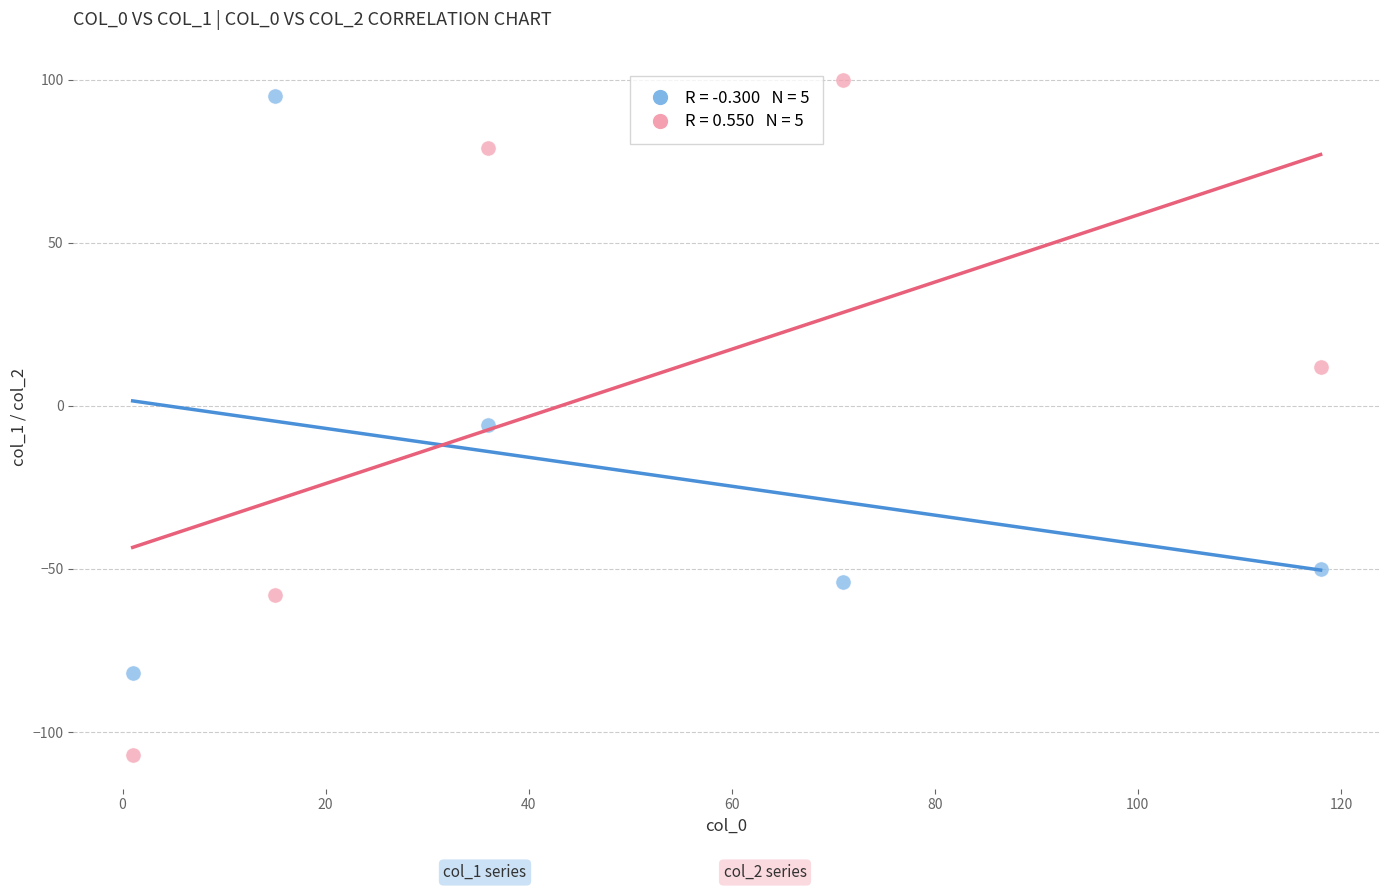

Across all series, what Y value is closest to -3?

-6